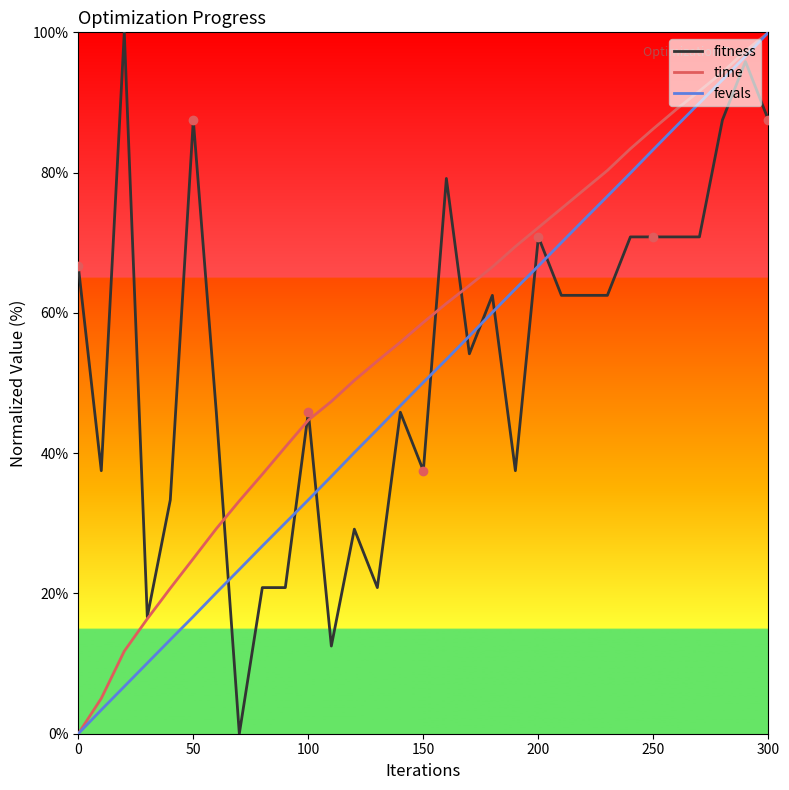

Count the number of data series in this chart.

3